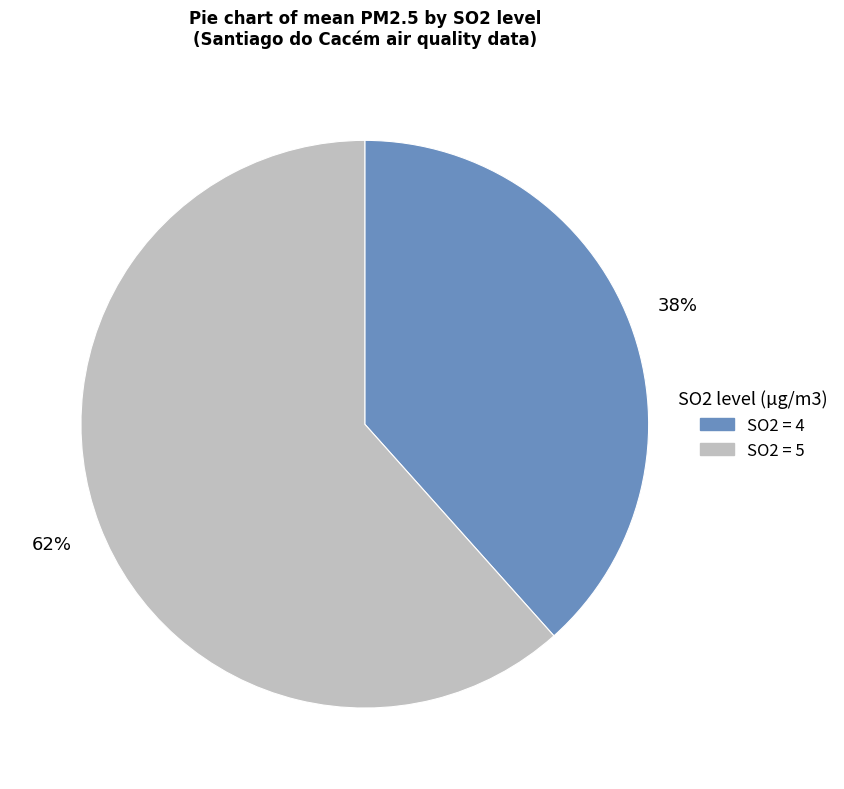

Between SO2 = 4 and SO2 = 5, which is larger?

SO2 = 5